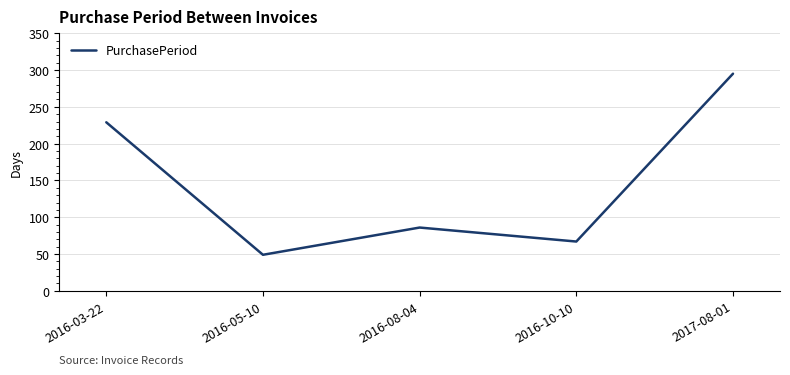

At which category does the chart reach its minimum across all series?

2016-05-10